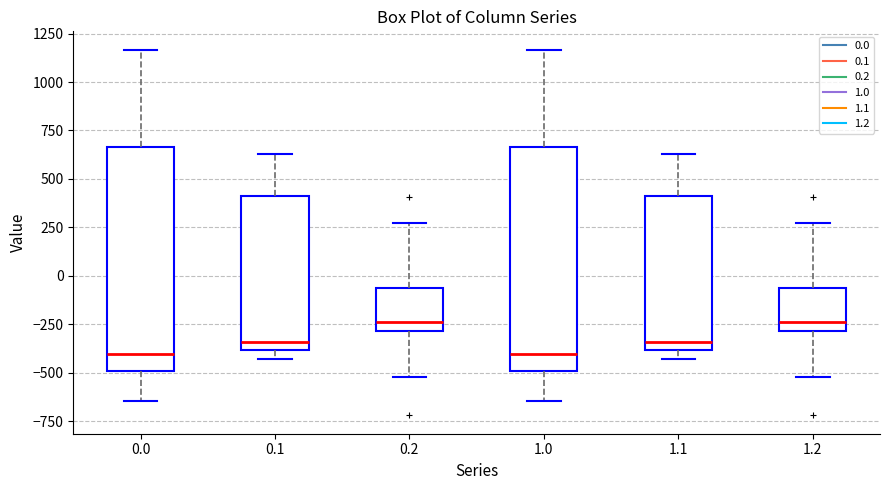

Reading left to right, transcribe this box plot: for each box, give where its median line is, the range the box spans, and where its two whiskers end, as read against the y-axis. The values are not printed on the chart, so give them approximately, as read against the axis.

0.0: median -400, box -500 to 650, whiskers -650 to 1150
0.1: median -350, box -400 to 400, whiskers -450 to 650
0.2: median -250, box -300 to -50, whiskers -500 to 250
1.0: median -400, box -500 to 650, whiskers -650 to 1150
1.1: median -350, box -400 to 400, whiskers -450 to 650
1.2: median -250, box -300 to -50, whiskers -500 to 250